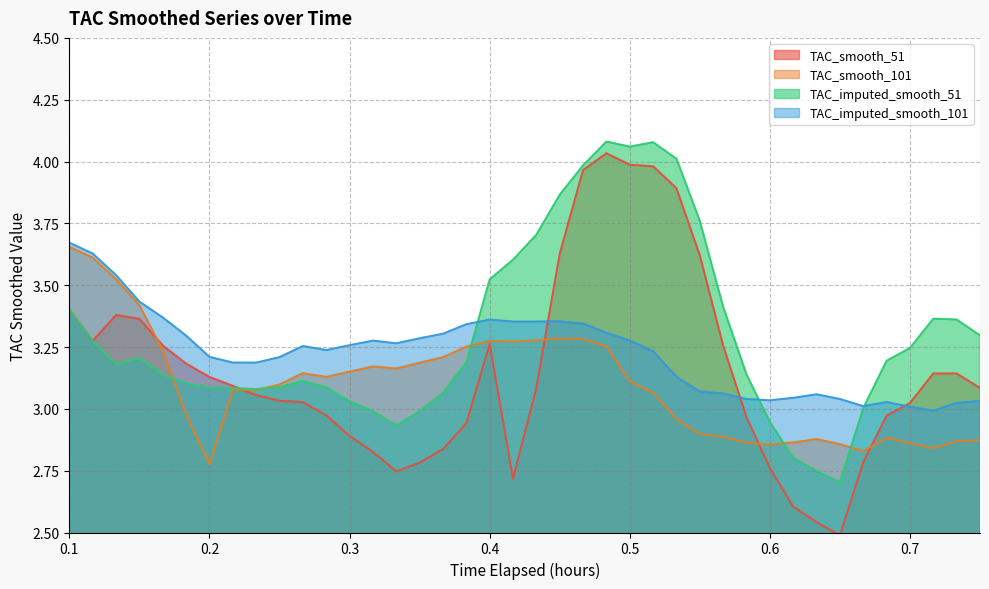

True or false: TAC_smooth_101 has a value of 3.9 at 0.2.

False